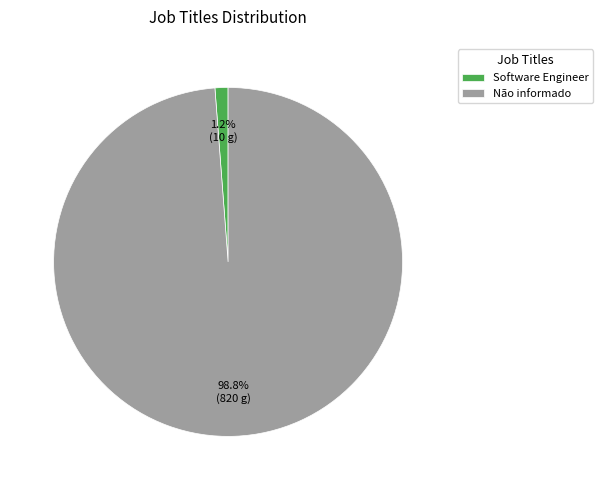

What percentage do Software Engineer and Não informado together represent?

100.0%